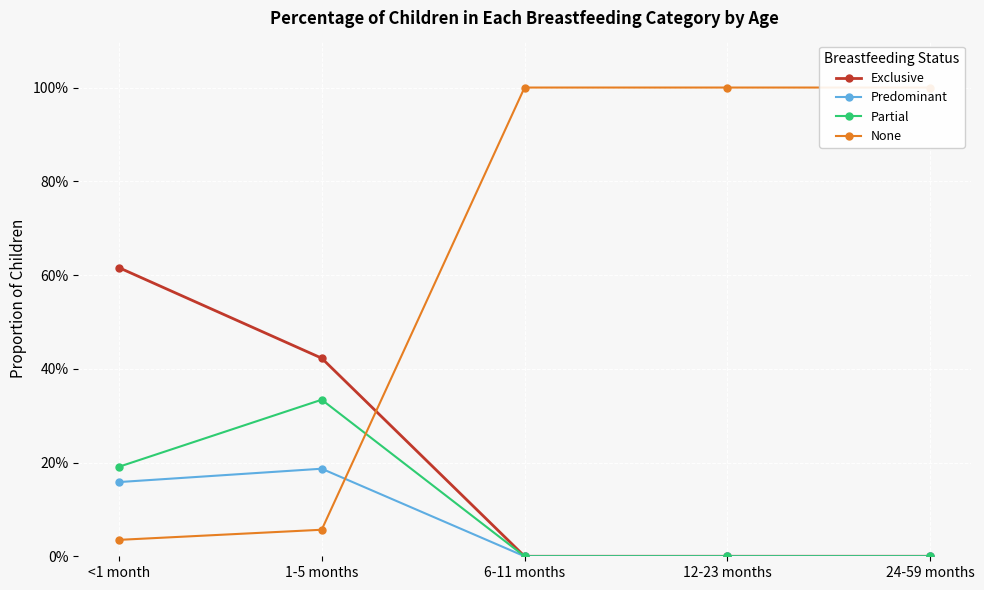

What is the label of the 4th point from the left?

12-23 months